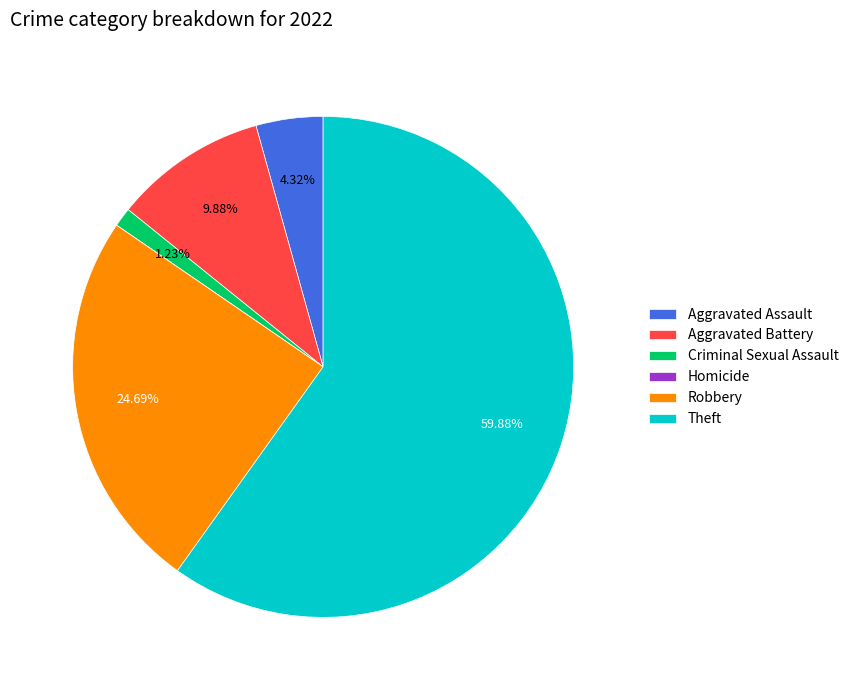

What percentage is the Aggravated Battery slice, to the nearest percent?

10%